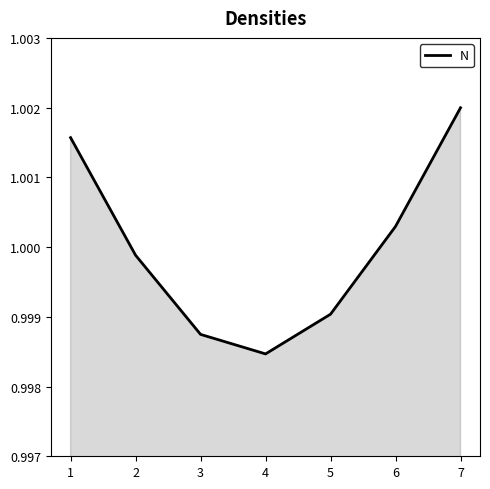

True or false: the data shows 0.4 at 1.

False